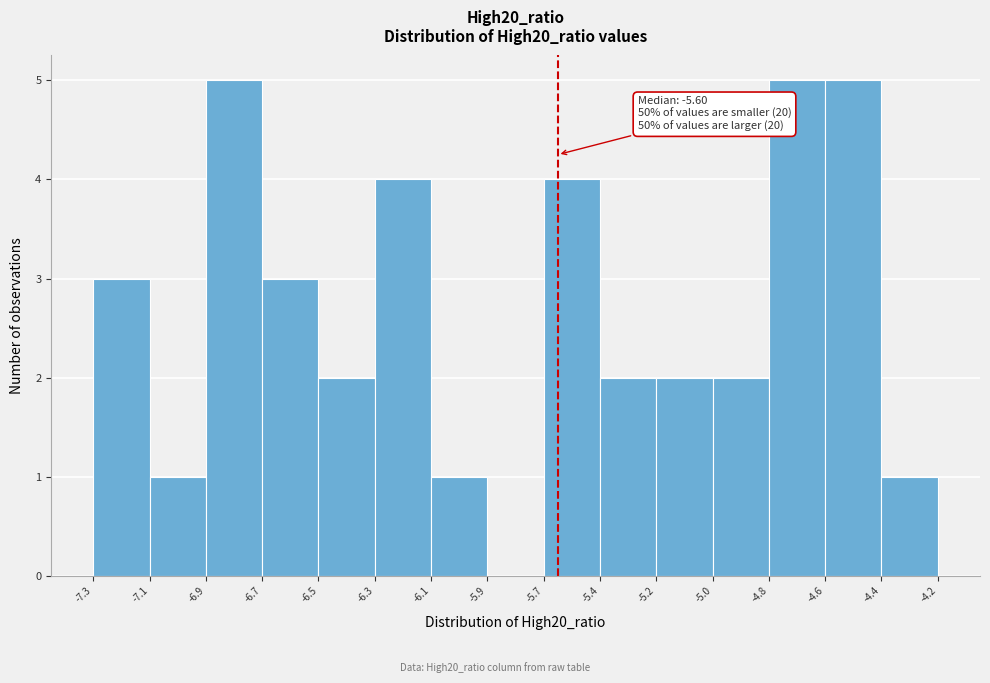

Reading left to right, list all the values displayed in this chart.

-7.3=3	-7.1=1	-6.9=5	-6.7=3	-6.5=2	-6.3=4	-6.1=1	-5.9=0	-5.7=4	-5.4=2	-5.2=2	-5.0=2	-4.8=5	-4.6=5	-4.4=1